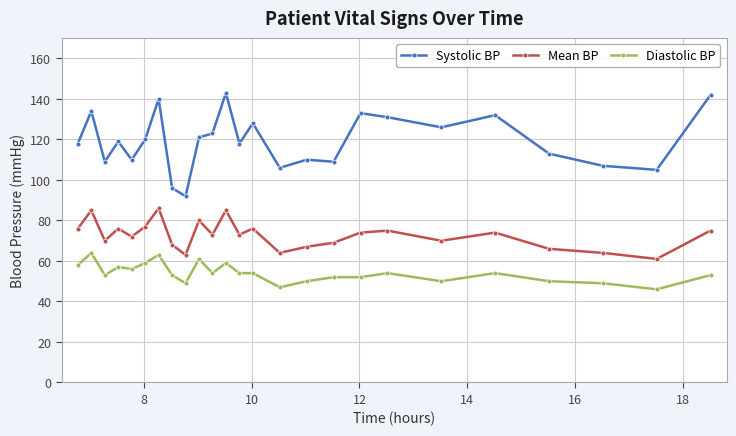

What are all the series names shown in the legend?

Systolic BP, Mean BP, Diastolic BP